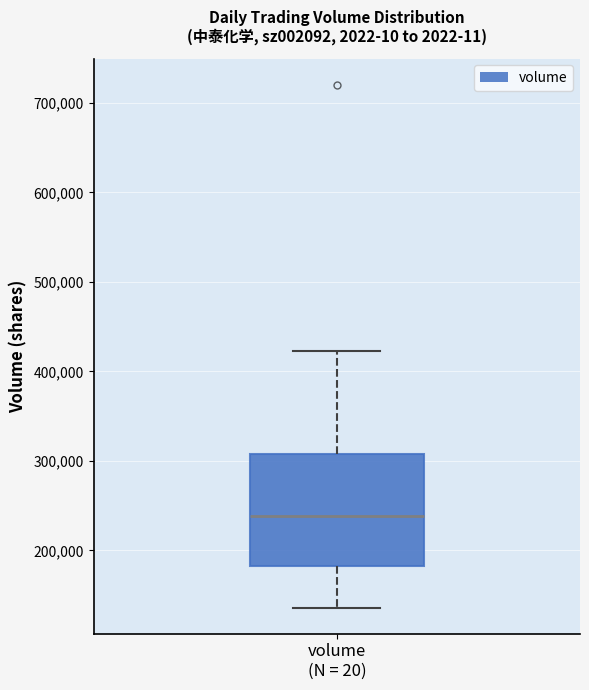

Transcribe this box plot: give where the median line is, the range the box spans, and where the two whiskers end, as read against the y-axis. The values are not printed on the chart, so give them approximately, as read against the axis.

median 240000, box 180000 to 310000, whiskers 140000 to 420000